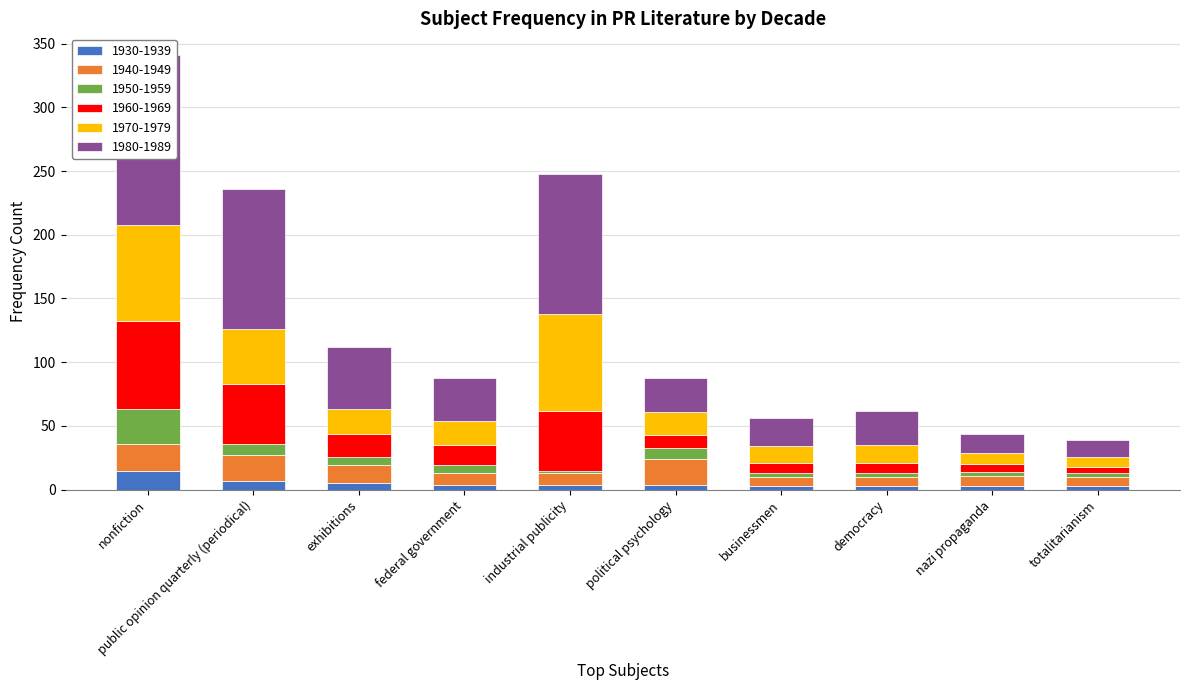

Reading right to left, list all the values displayed in this chart.

1930-1939: totalitarianism=3	nazi propaganda=3	democracy=3	businessmen=3	political psychology=4	industrial publicity=4	federal government=4	exhibitions=5	public opinion quarterly (periodical)=7	nonfiction=15
1940-1949: totalitarianism=7	nazi propaganda=8	democracy=7	businessmen=7	political psychology=20	industrial publicity=9	federal government=9	exhibitions=14	public opinion quarterly (periodical)=20	nonfiction=21
1950-1959: totalitarianism=3	nazi propaganda=3	democracy=3	businessmen=3	political psychology=9	industrial publicity=2	federal government=6	exhibitions=7	public opinion quarterly (periodical)=9	nonfiction=27
1960-1969: totalitarianism=5	nazi propaganda=6	democracy=8	businessmen=8	political psychology=10	industrial publicity=47	federal government=16	exhibitions=18	public opinion quarterly (periodical)=47	nonfiction=69
1970-1979: totalitarianism=8	nazi propaganda=9	democracy=14	businessmen=13	political psychology=18	industrial publicity=76	federal government=19	exhibitions=19	public opinion quarterly (periodical)=43	nonfiction=76
1980-1989: totalitarianism=13	nazi propaganda=15	democracy=27	businessmen=22	political psychology=27	industrial publicity=110	federal government=34	exhibitions=49	public opinion quarterly (periodical)=110	nonfiction=133